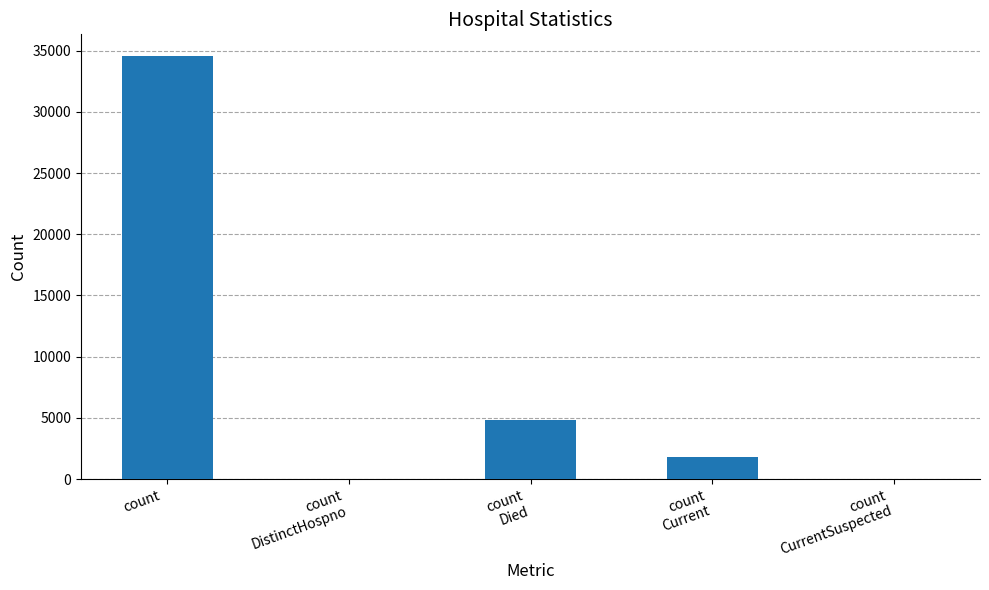

Are the bars horizontal?

No